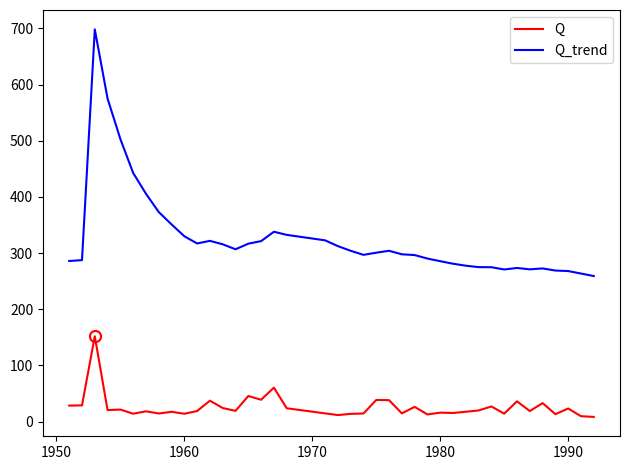

List the series in order of their peak value, highest first.

Q_trend, Q